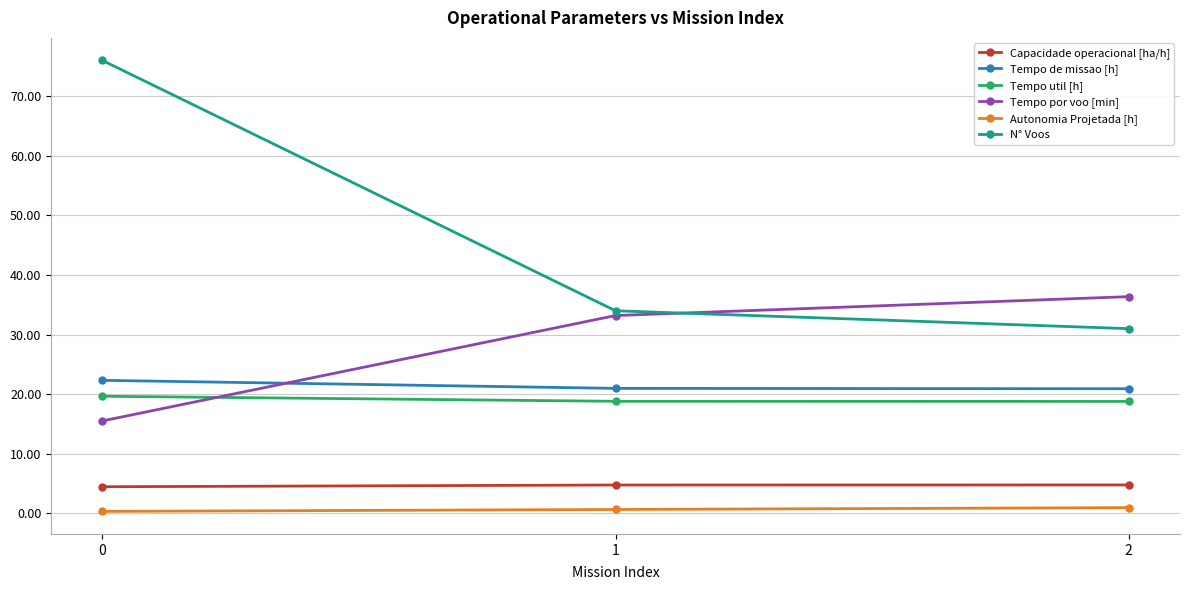

List the labels in order of Tempo por voo [min] value, largest first.

2, 1, 0